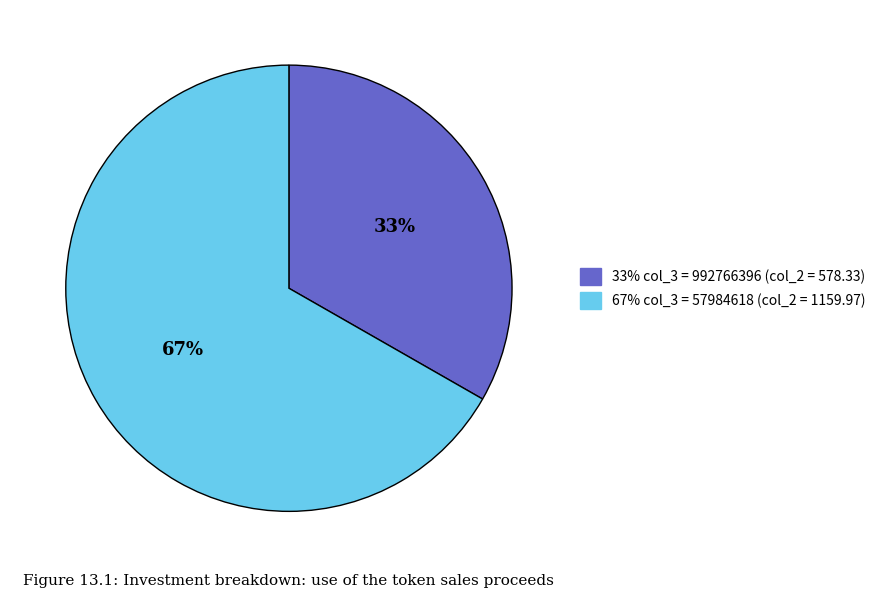

To the nearest percent, what is the average slice percentage?

50%